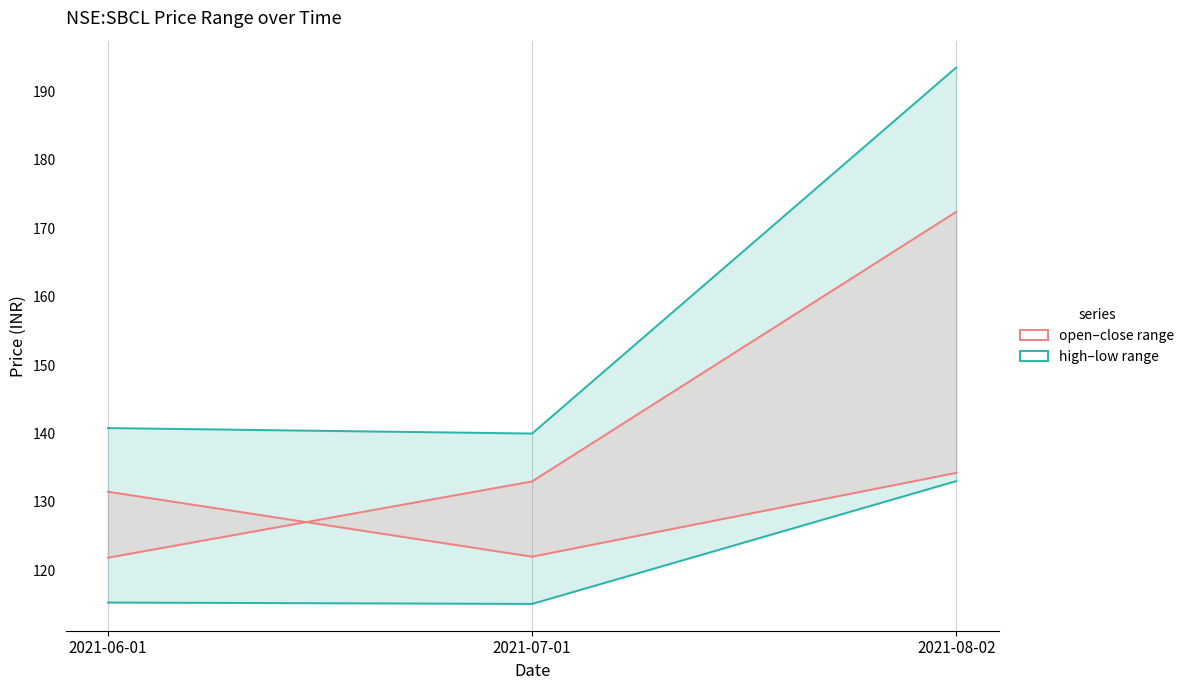

Reading left to right, list all the values displayed in this chart.

high: 2021-06-01=140.8	2021-07-01=140.0	2021-08-02=193.5
low: 2021-06-01=115.3	2021-07-01=115.1	2021-08-02=133.1
open: 2021-06-01=131.5	2021-07-01=122.0	2021-08-02=134.2
close: 2021-06-01=121.8	2021-07-01=133.0	2021-08-02=172.4